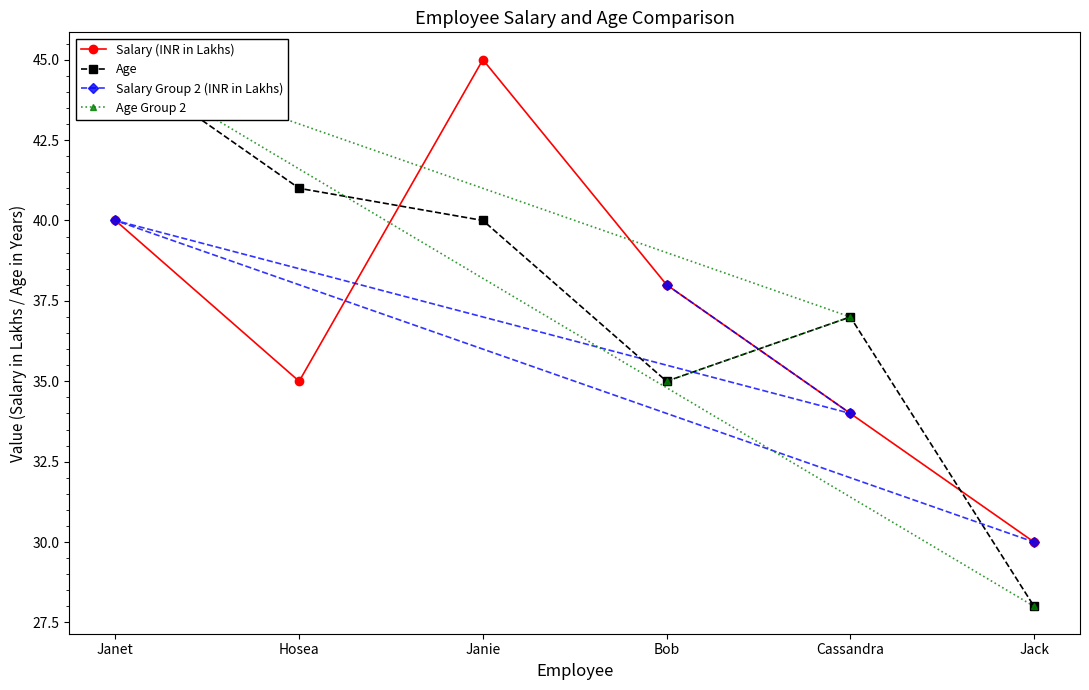

True or false: Salary(INR) and Age intersect in this chart.

True